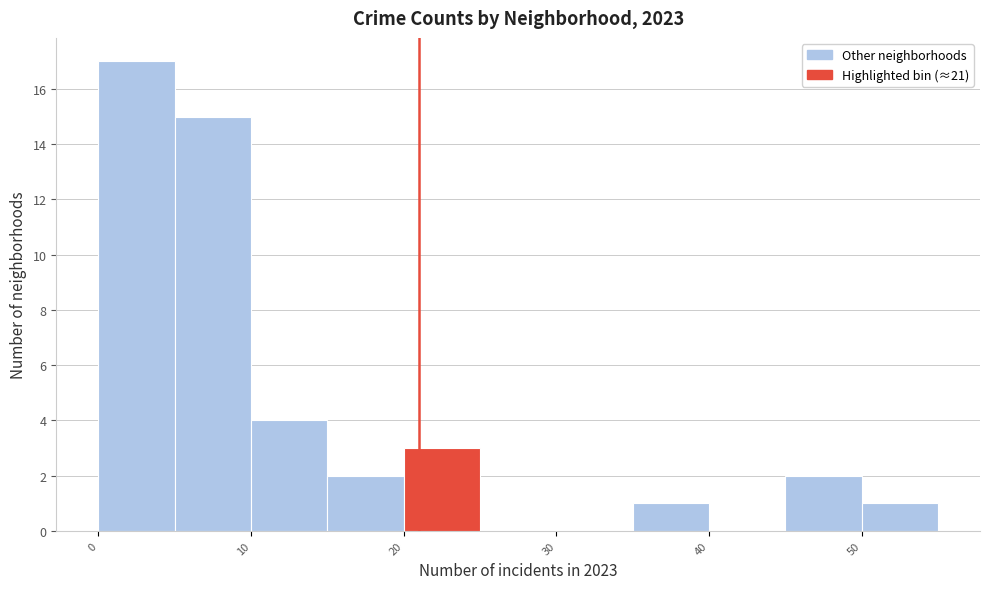

Which range on the x-axis has the tallest bar?

0 to 5